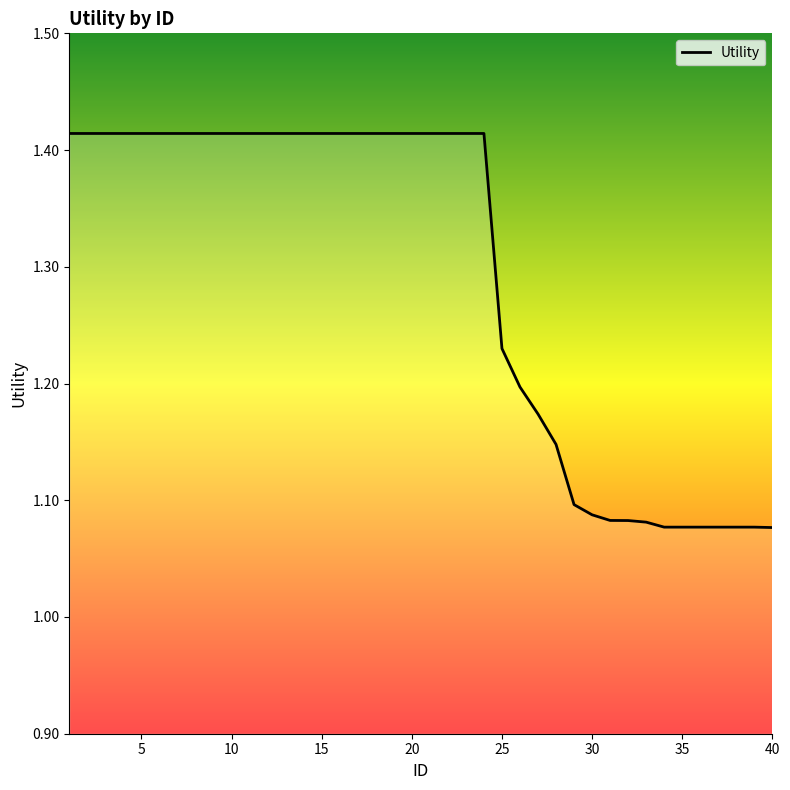

What is the sum of all values?

51.7